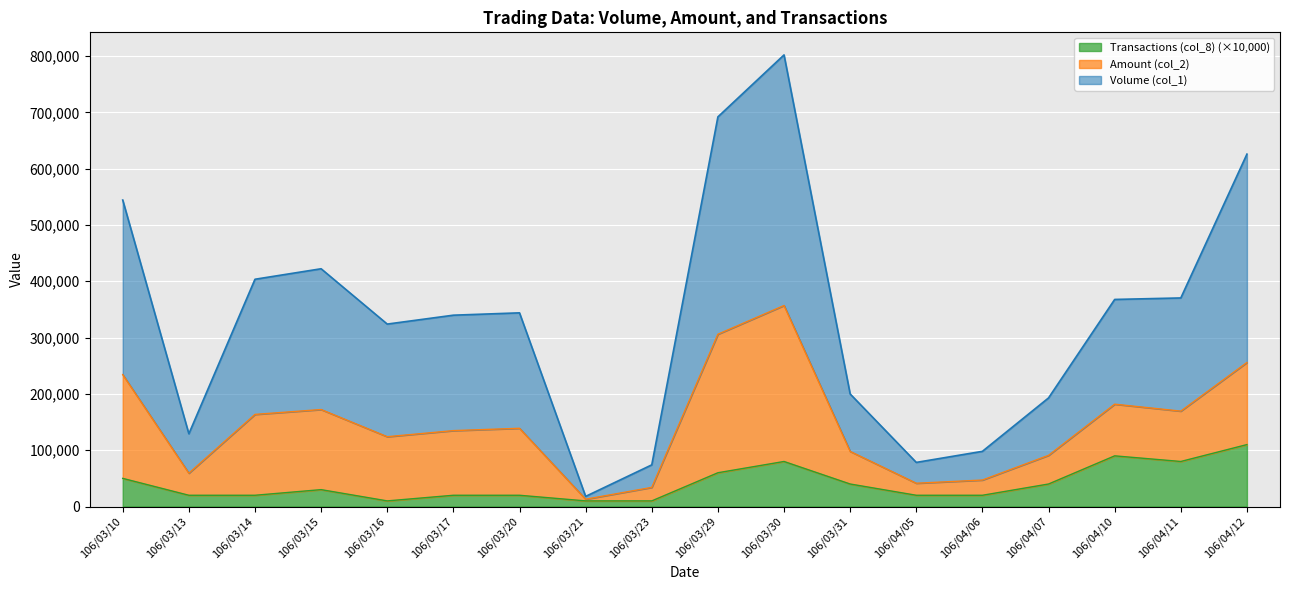

True or false: Volume (col_1) has more than 1 interior local peaks.

True